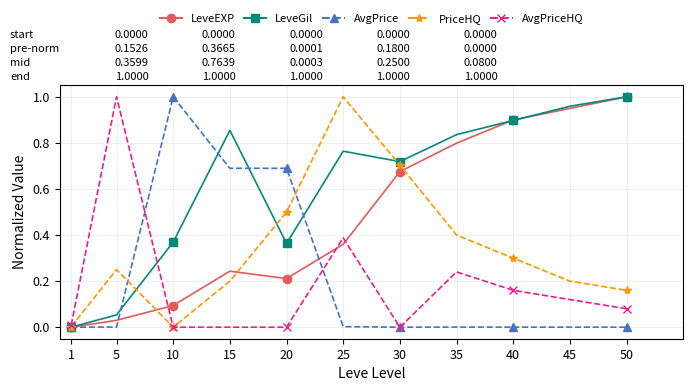

What is the value of the PriceHQ point at the 5th from the left?

0.5